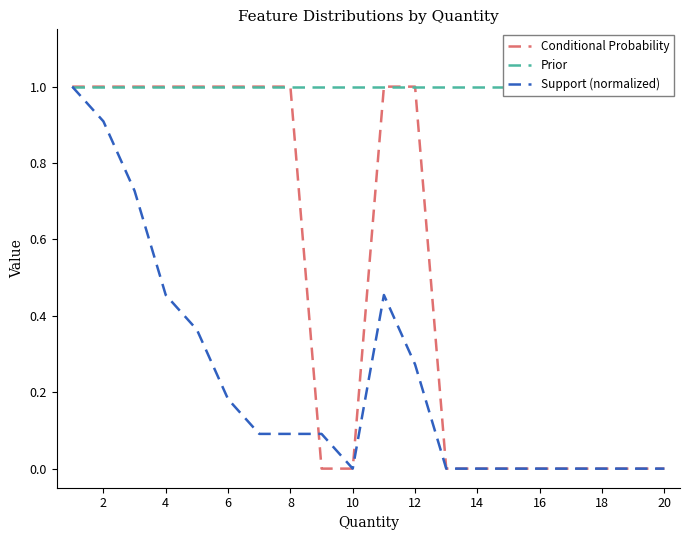

At how many categories does at least one series exceed 0?

20